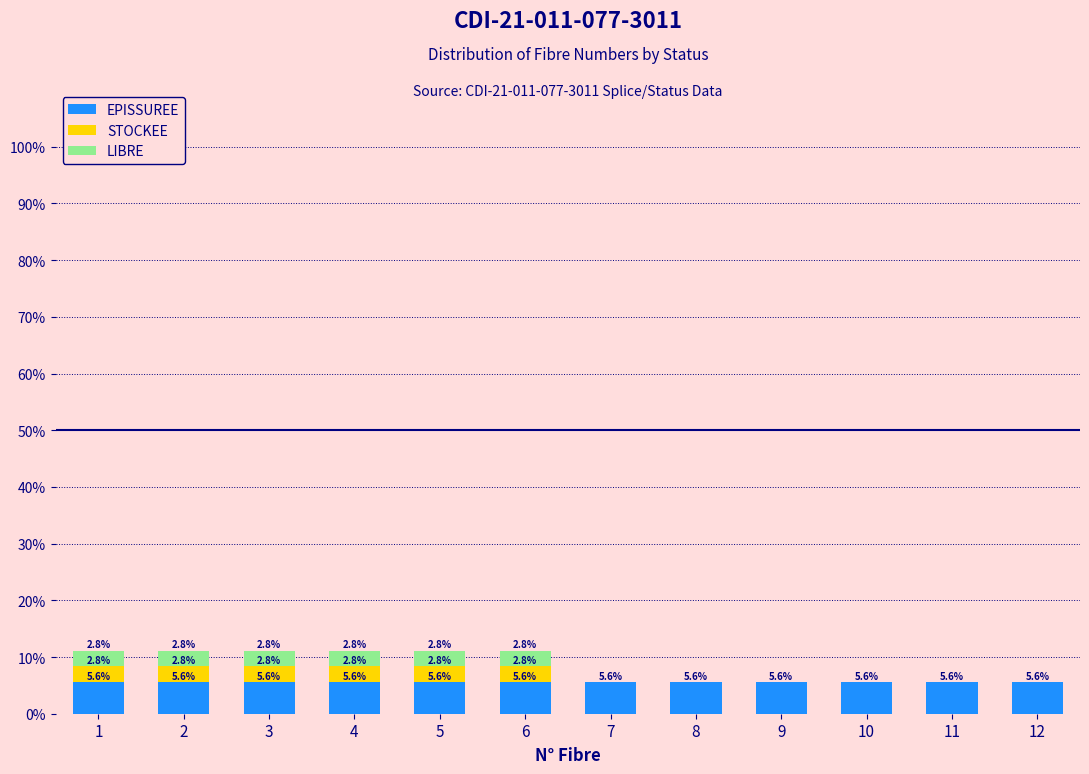

Reading left to right, what are the values for EPISSUREE?

1=5.6	2=5.6	3=5.6	4=5.6	5=5.6	6=5.6	7=5.6	8=5.6	9=5.6	10=5.6	11=5.6	12=5.6